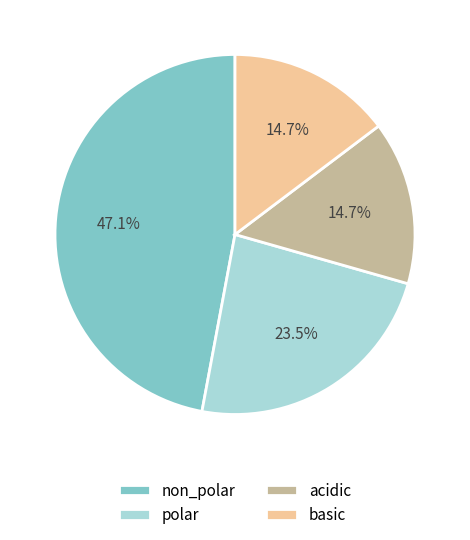

Which slice is the largest?

non_polar